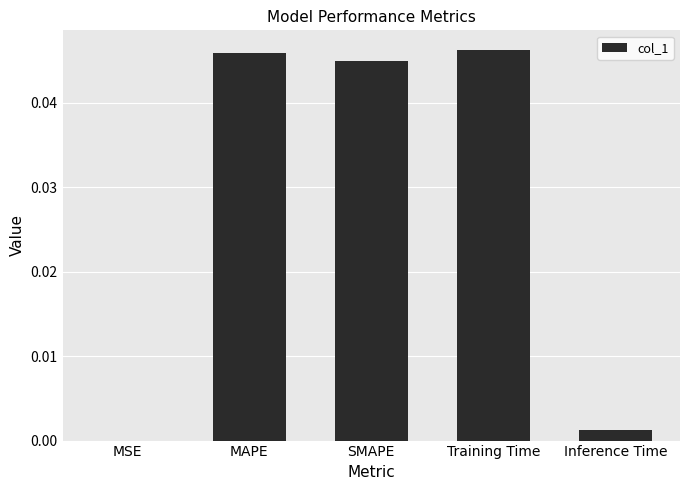

True or false: the data shows 0.0 at SMAPE.

True